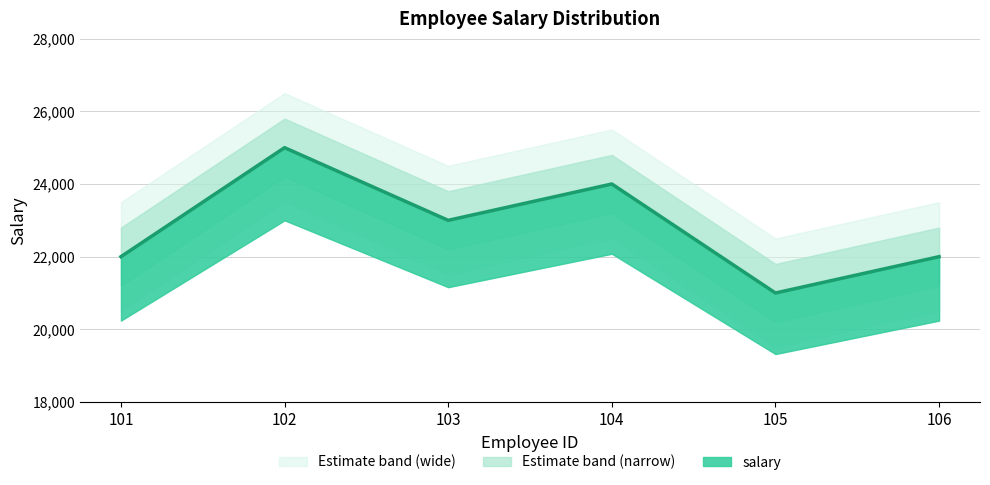

What is the difference between the second highest and minimum values?

3000